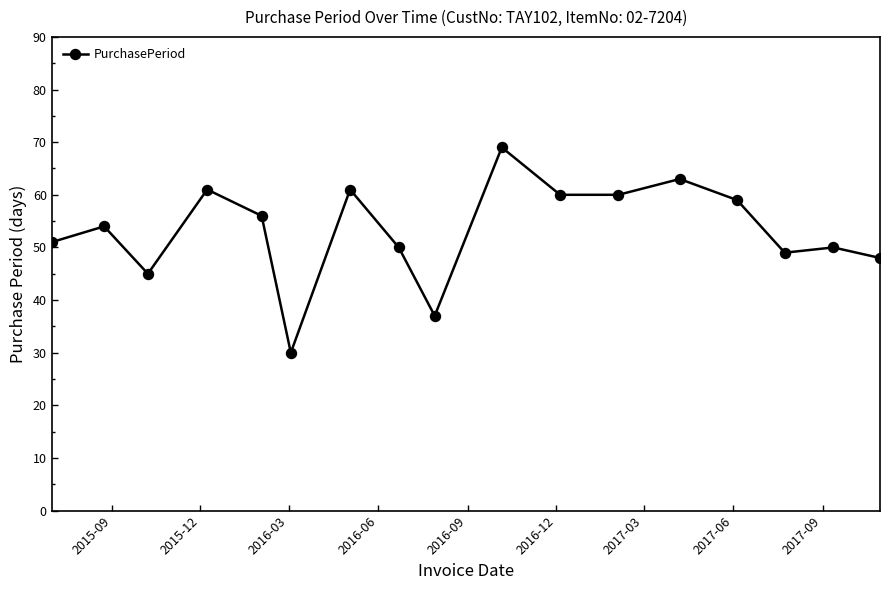

True or false: there are more than 2 points higher than both neighbors.

True